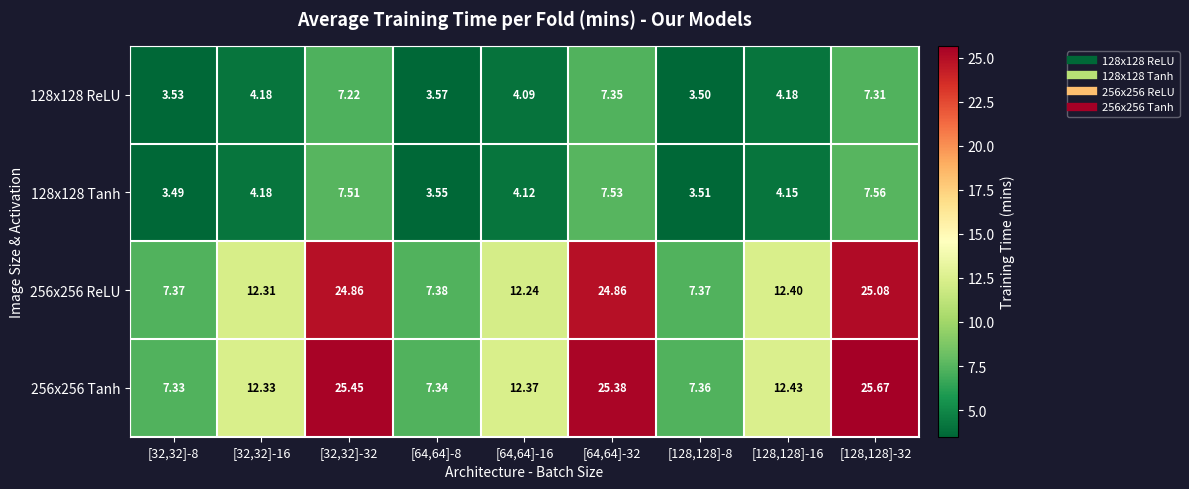

Is the value of 128x128 ReLU at [128,128]-16 greater than the value of 128x128 Tanh at [64,64]-8?

Yes